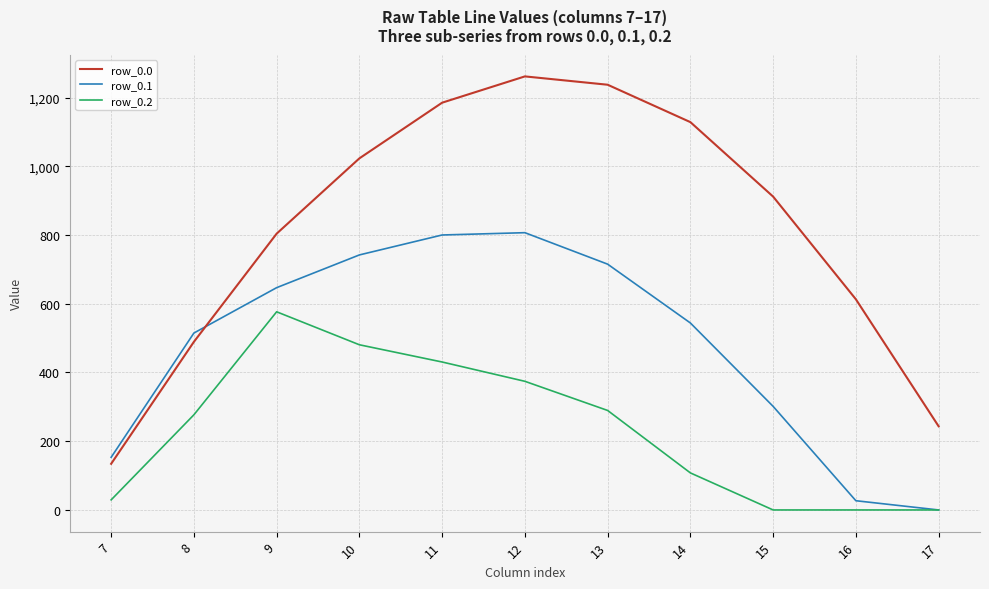

Reading left to right, transcribe all the data shown in this chart.

row_0.0: 134.3	489.3	804.0	1023.2	1185.2	1261.6	1237.4	1128.6	911.8	613.0	243.5
row_0.1: 153.2	514.8	646.9	742.1	800.2	806.9	715.3	544.1	301.4	26.8	0.0
row_0.2: 29.3	276.9	576.6	480.7	430.5	374.4	289.5	107.8	0.0	0.0	0.0